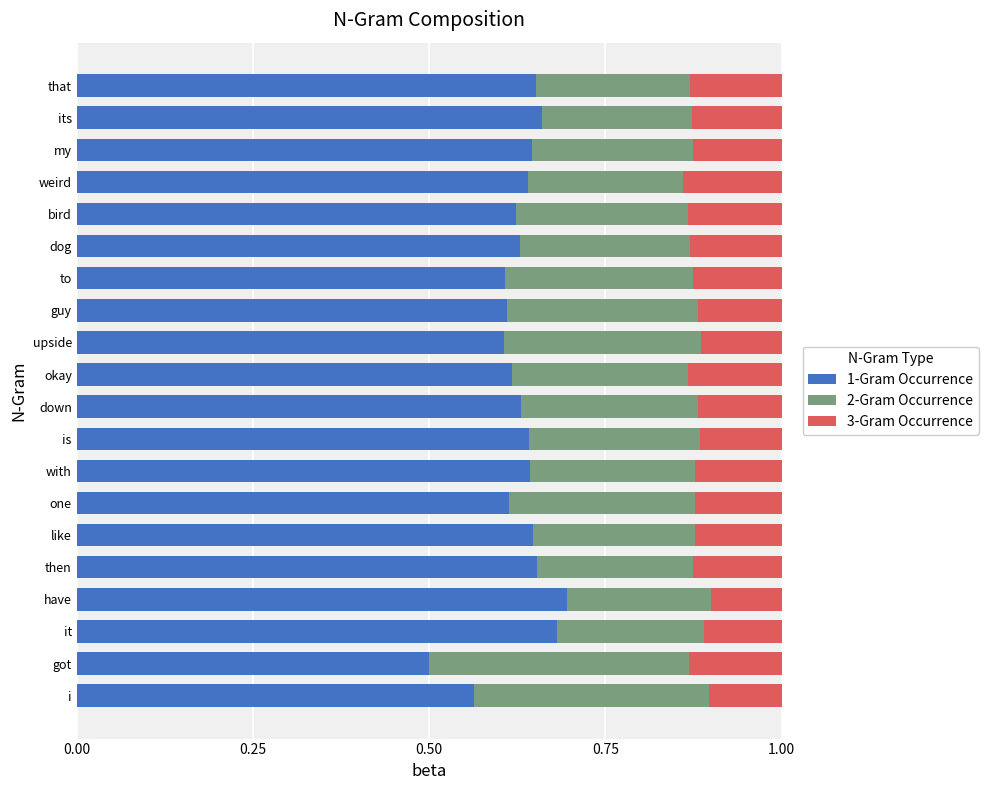

What is the total value across all series at guy?

1.0